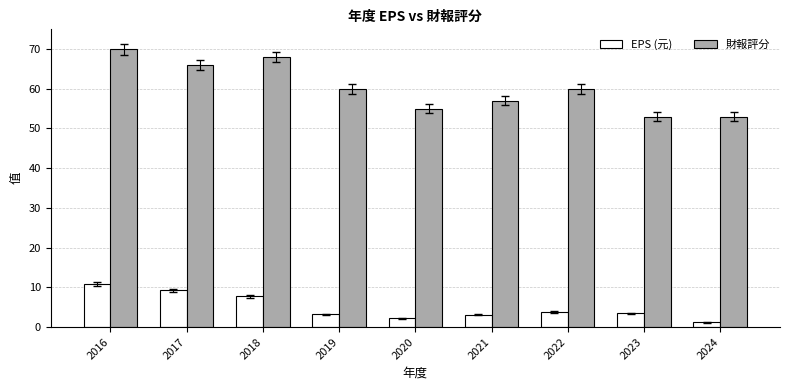

What is the value of the 財報評分 bar at the 8th from the left?

53.0